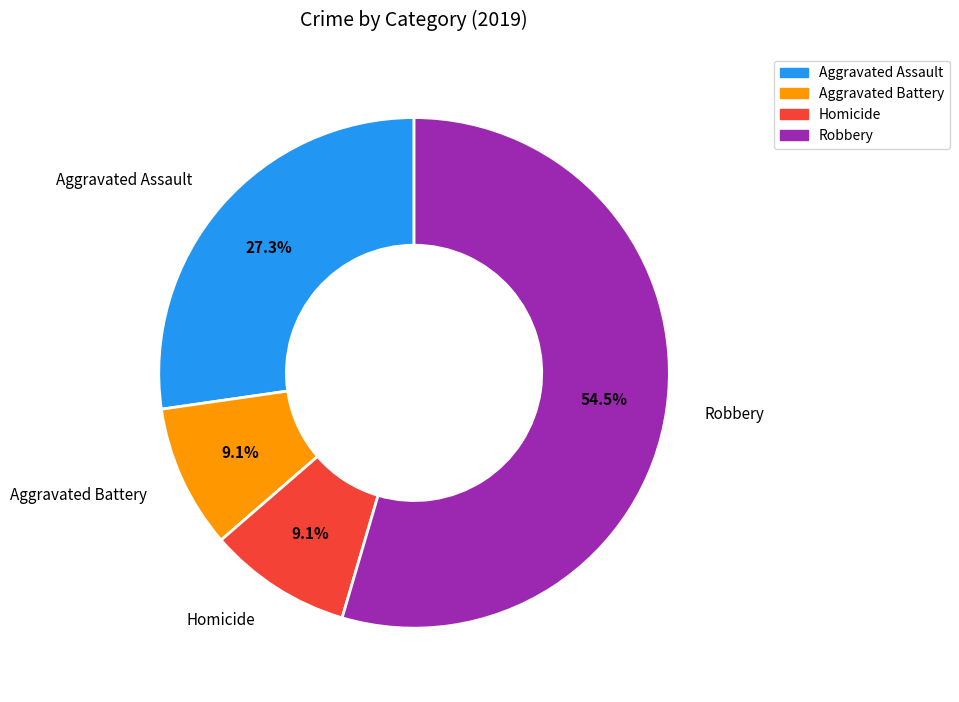

Combined, what portion of the pie is Homicide and Robbery?

63.6%